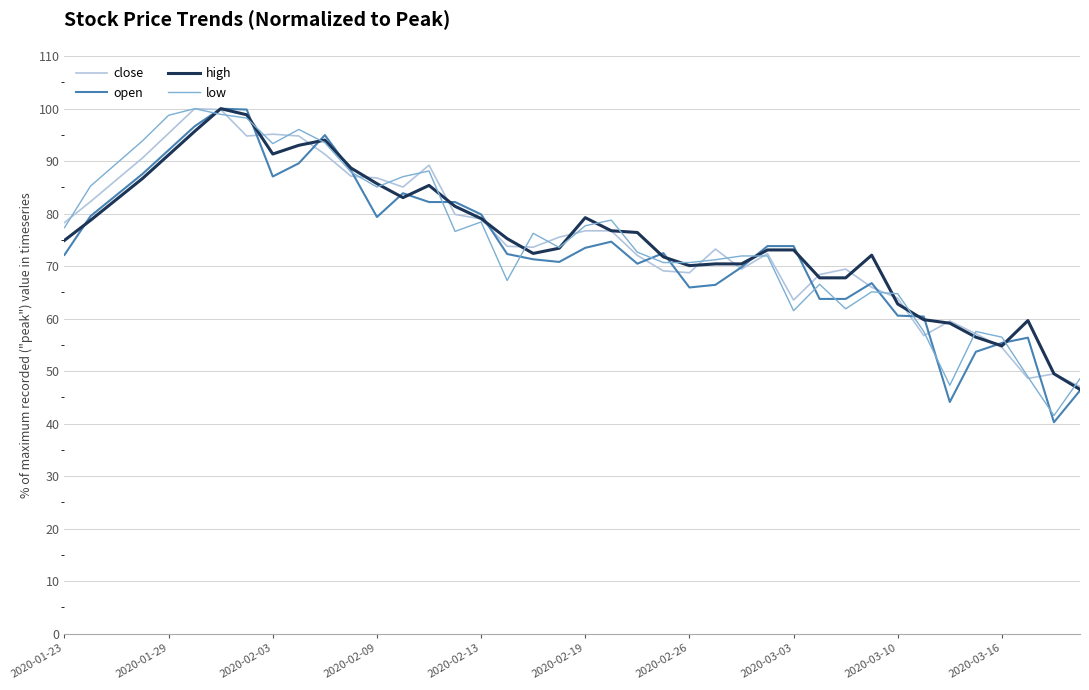

How many lines are shown in the chart?

4